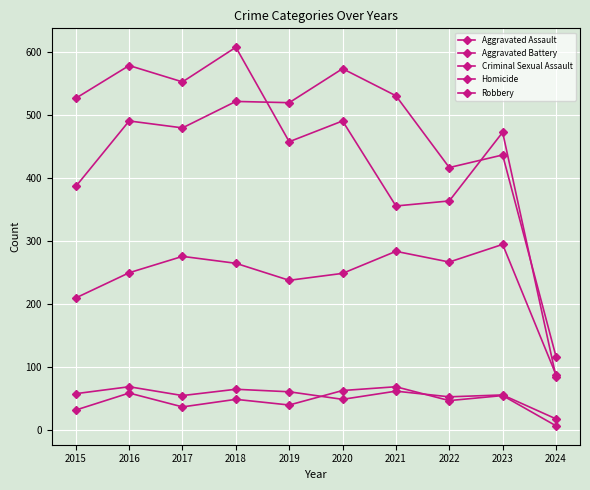

How many lines are shown in the chart?

5